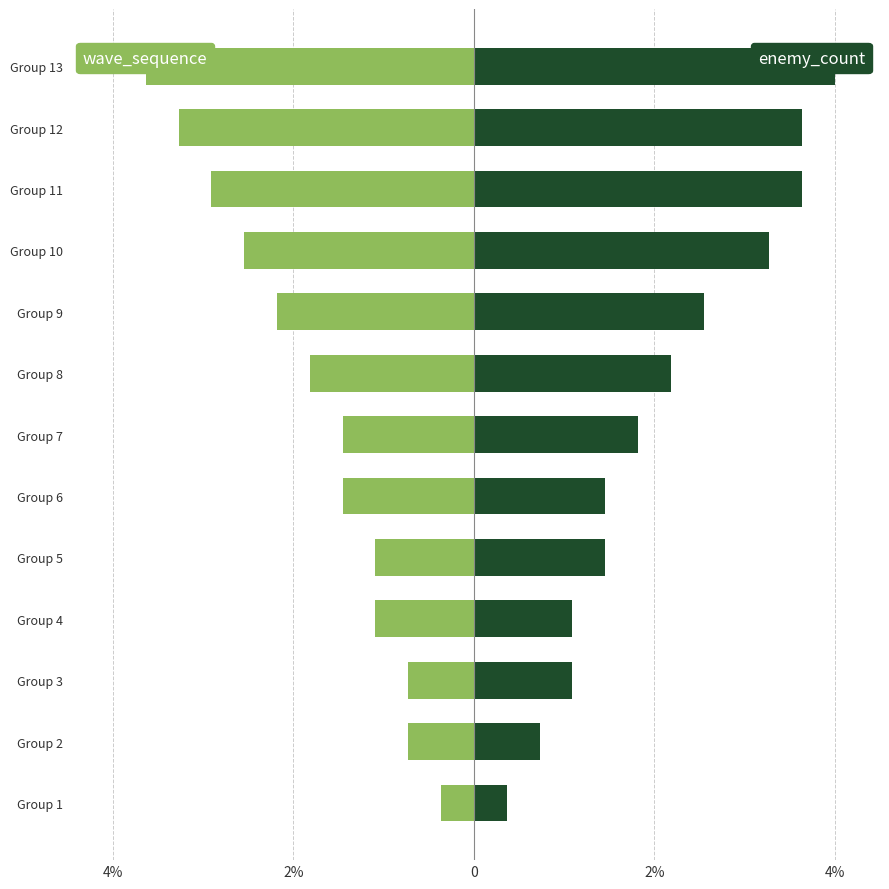

How many data points in wave_sequence are less than -1?

10